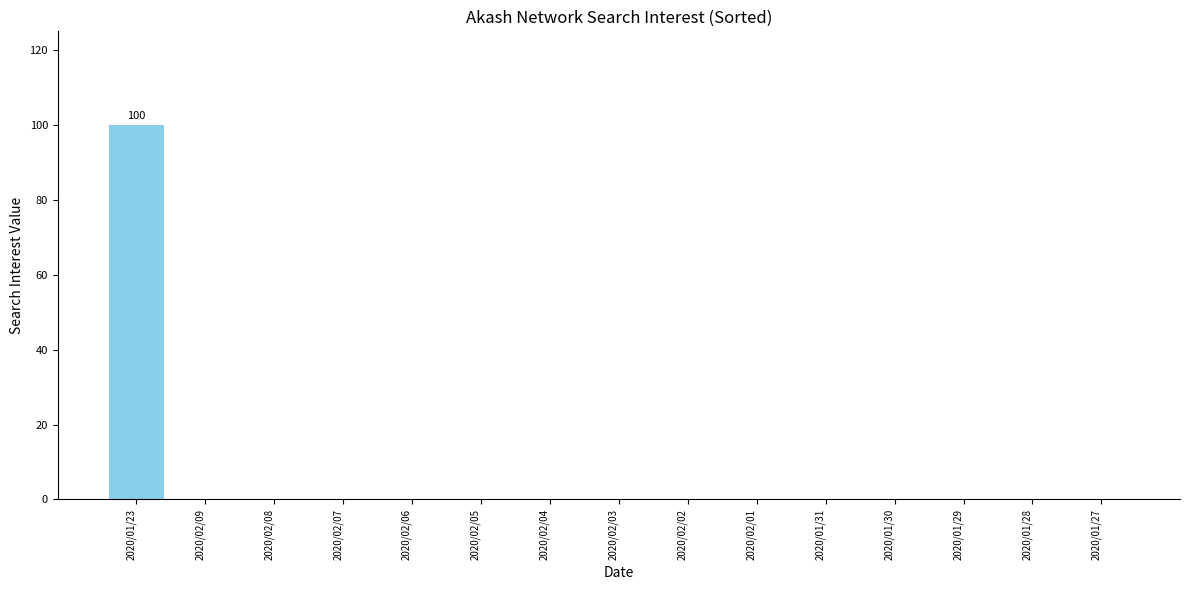

True or false: the data shows -54 at 2020/01/30.

False